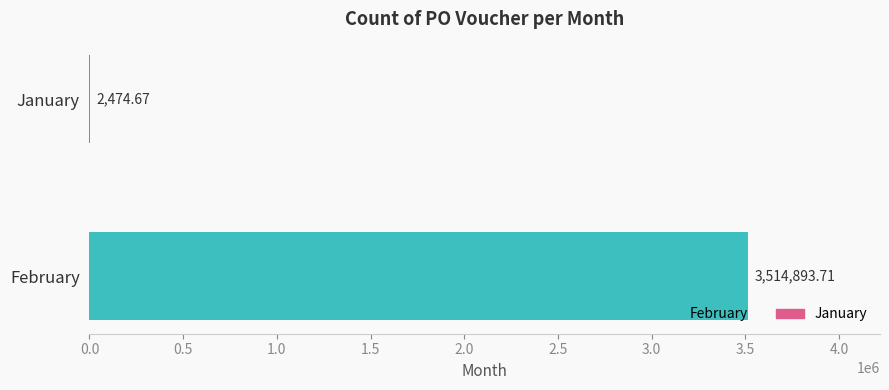

Between February and January, which is larger?

February